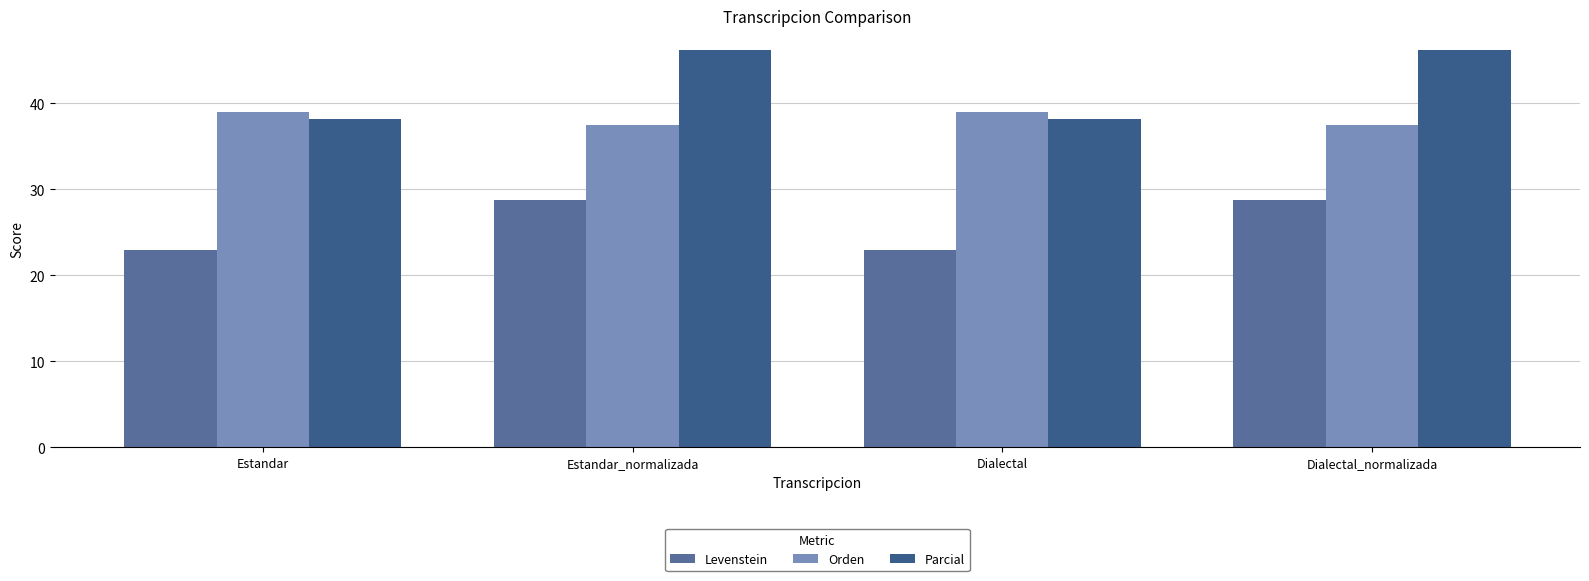

What is the average value of the Parcial series?

42.2